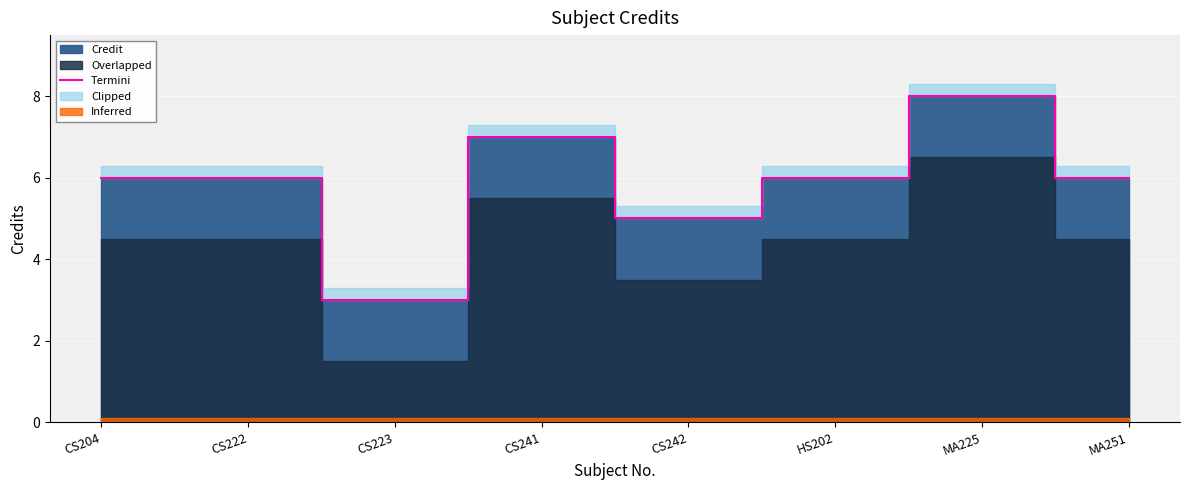

List the labels in order of value, smallest first.

CS223, CS242, CS204, CS222, HS202, MA251, CS241, MA225